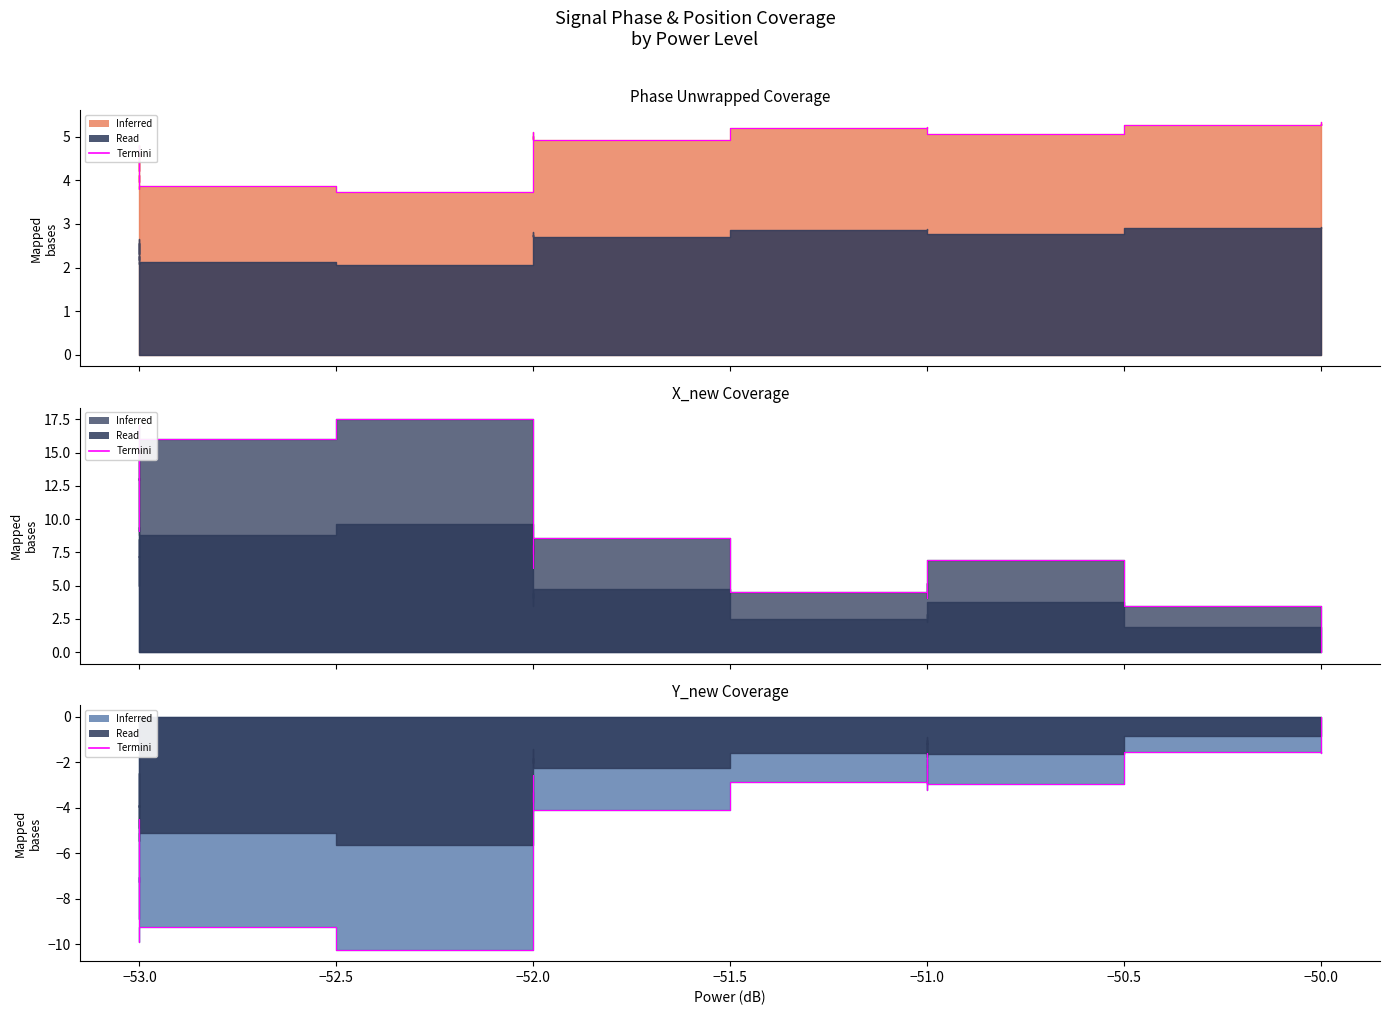

Does the chart display data point markers on the line(s)?

No